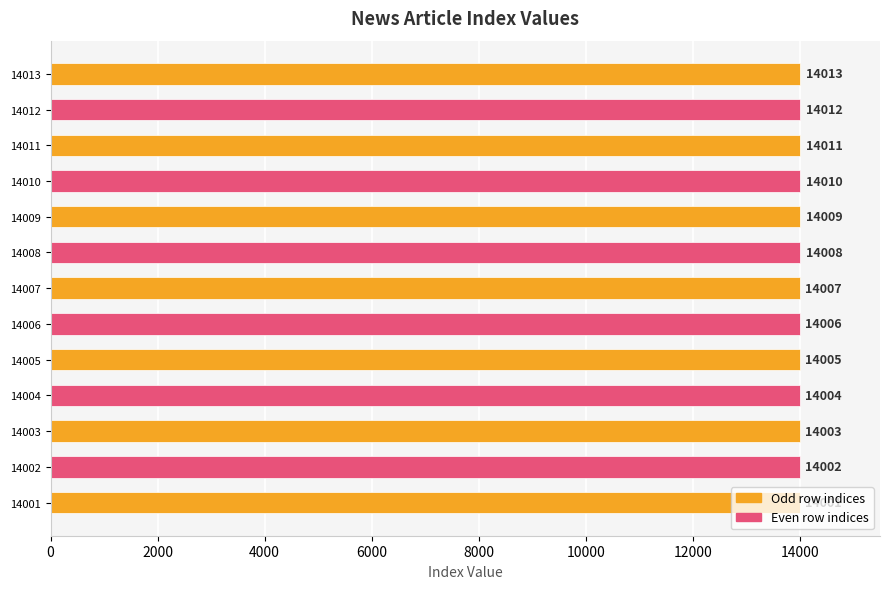

Rank the categories by value from highest to lowest.

14013, 14012, 14011, 14010, 14009, 14008, 14007, 14006, 14005, 14004, 14003, 14002, 14001